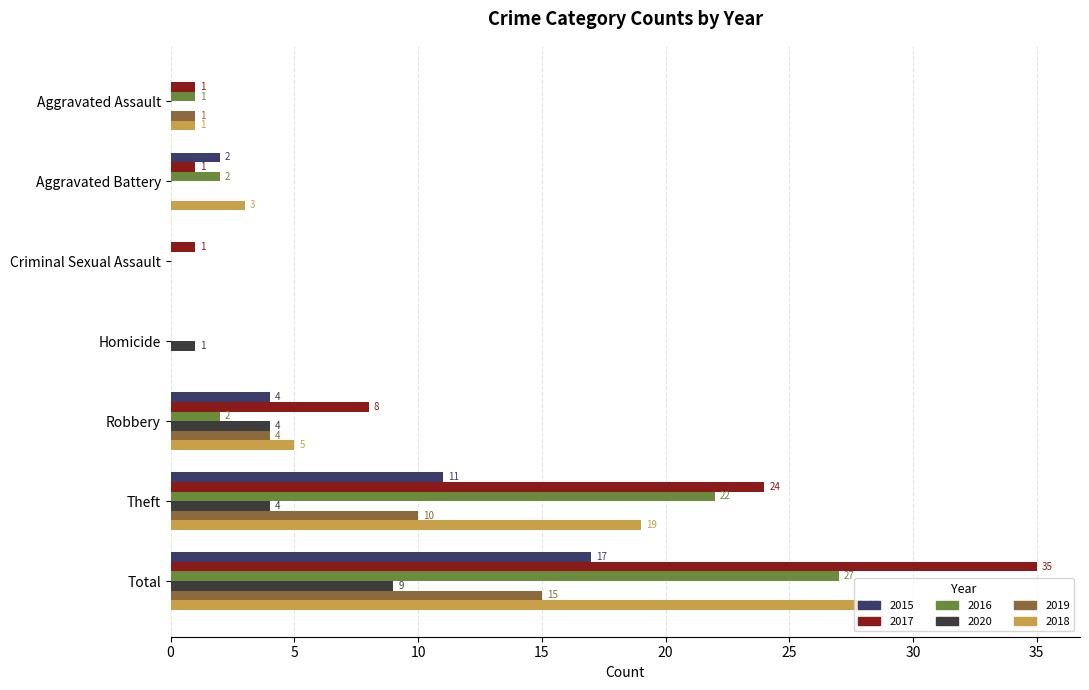

Between Aggravated Assault and Robbery, which series saw the biggest shift?

2017